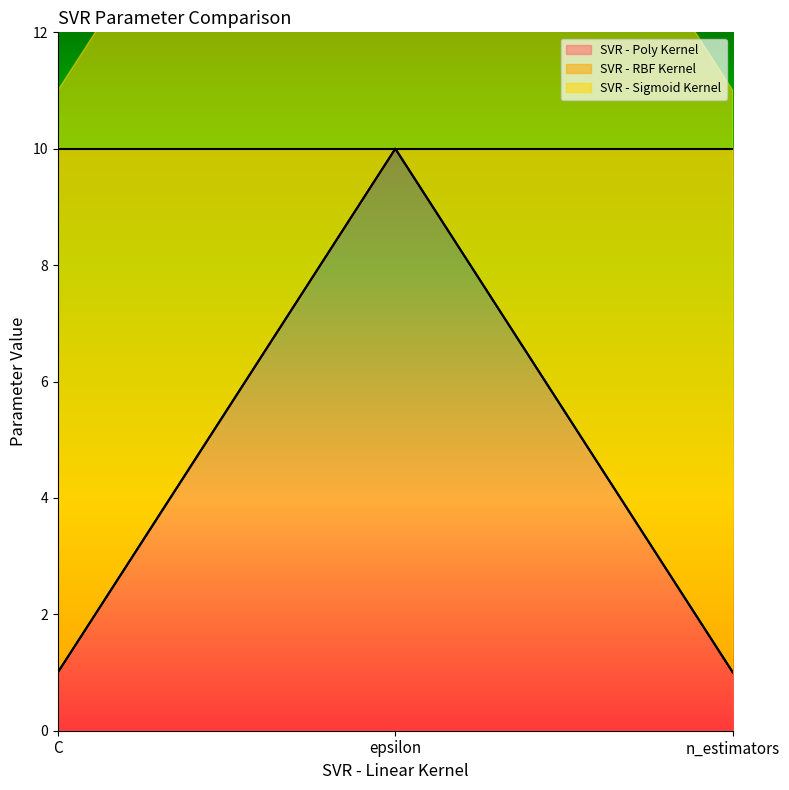

How many lines are shown in the chart?

2